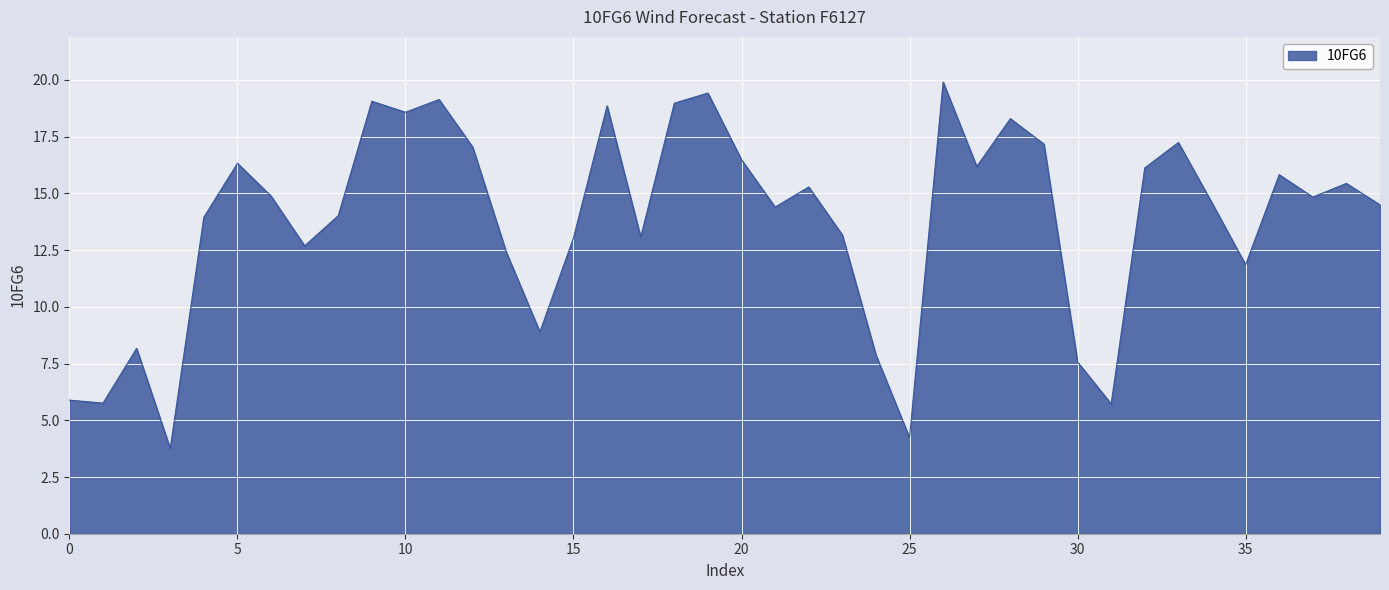

Does the chart display data point markers on the line(s)?

No